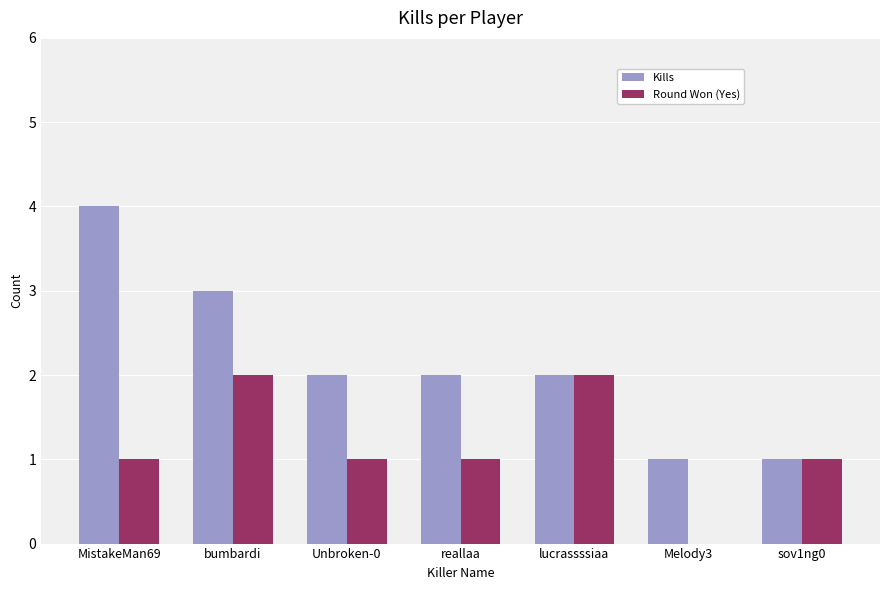

What is the sum of the Round Won (Yes) values at sov1ng0 and MistakeMan69?

2